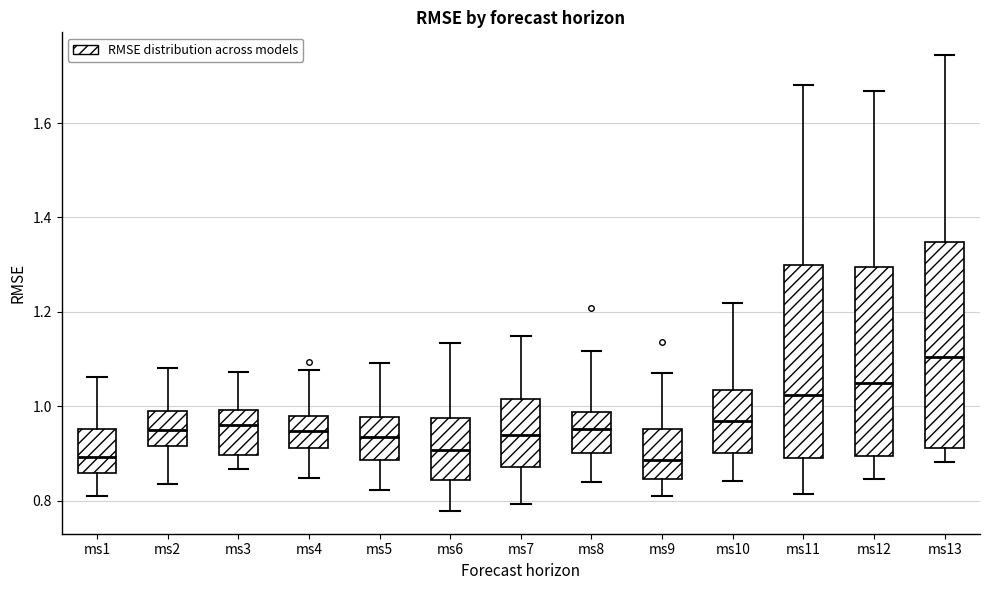

Reading left to right, read every box against the y-axis: the position of its median line, the range the box covers, and the ends of its whiskers. The values are not printed on the chart, so give them approximately, as read against the axis.

ms1: median 0.90, box 0.86 to 0.96, whiskers 0.82 to 1.06
ms2: median 0.96, box 0.92 to 0.98, whiskers 0.84 to 1.08
ms3: median 0.96, box 0.90 to 1.00, whiskers 0.86 to 1.08
ms4: median 0.94, box 0.92 to 0.98, whiskers 0.84 to 1.08
ms5: median 0.94, box 0.88 to 0.98, whiskers 0.82 to 1.10
ms6: median 0.90, box 0.84 to 0.98, whiskers 0.78 to 1.14
ms7: median 0.94, box 0.88 to 1.02, whiskers 0.80 to 1.14
ms8: median 0.96, box 0.90 to 0.98, whiskers 0.84 to 1.12
ms9: median 0.88, box 0.84 to 0.96, whiskers 0.82 to 1.08
ms10: median 0.96, box 0.90 to 1.04, whiskers 0.84 to 1.22
ms11: median 1.02, box 0.88 to 1.30, whiskers 0.82 to 1.68
ms12: median 1.04, box 0.90 to 1.30, whiskers 0.84 to 1.66
ms13: median 1.10, box 0.92 to 1.34, whiskers 0.88 to 1.74